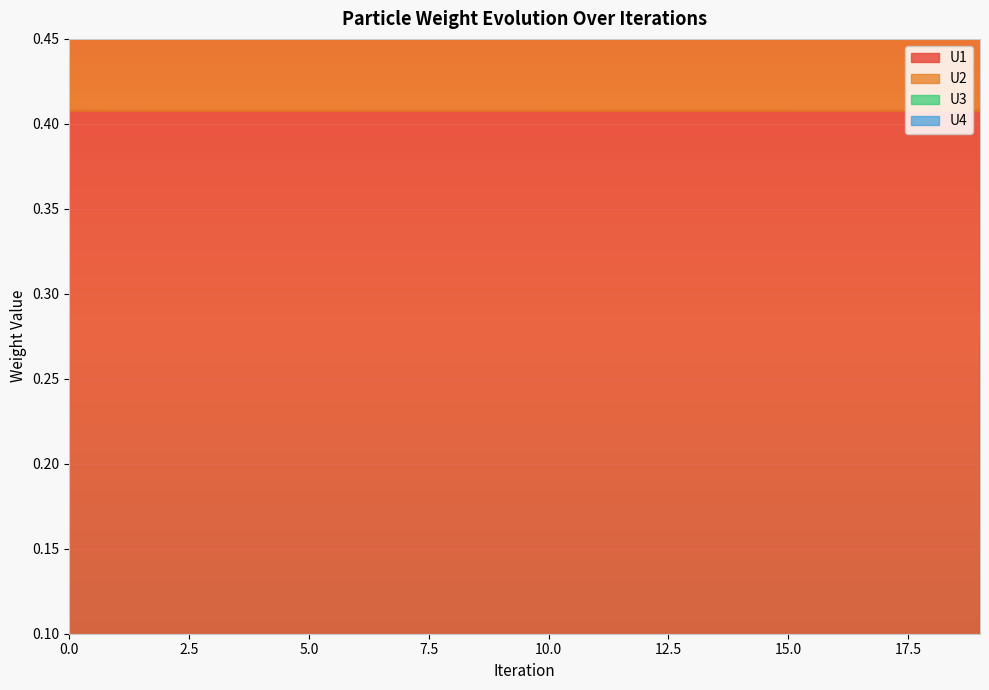

Reading left to right, list all the values displayed in this chart.

U1: 0.4	0.4	0.4	0.4	0.4	0.4	0.4	0.4	0.4	0.4	0.4	0.4	0.4	0.4	0.4	0.4	0.4	0.4	0.4	0.4
U2: 1.1	1.1	1.1	1.1	1.1	1.1	1.1	1.1	1.1	1.1	1.1	1.1	1.1	1.1	1.1	1.1	1.1	1.1	1.1	1.1
U3: 0.9	0.9	0.9	0.9	0.9	0.9	0.9	0.9	0.9	0.9	0.9	0.9	0.9	0.9	0.9	0.9	0.9	0.9	0.9	0.9
U4: 0.5	0.5	0.5	0.5	0.5	0.5	0.5	0.5	0.5	0.5	0.5	0.5	0.5	0.5	0.5	0.5	0.5	0.5	0.5	0.5